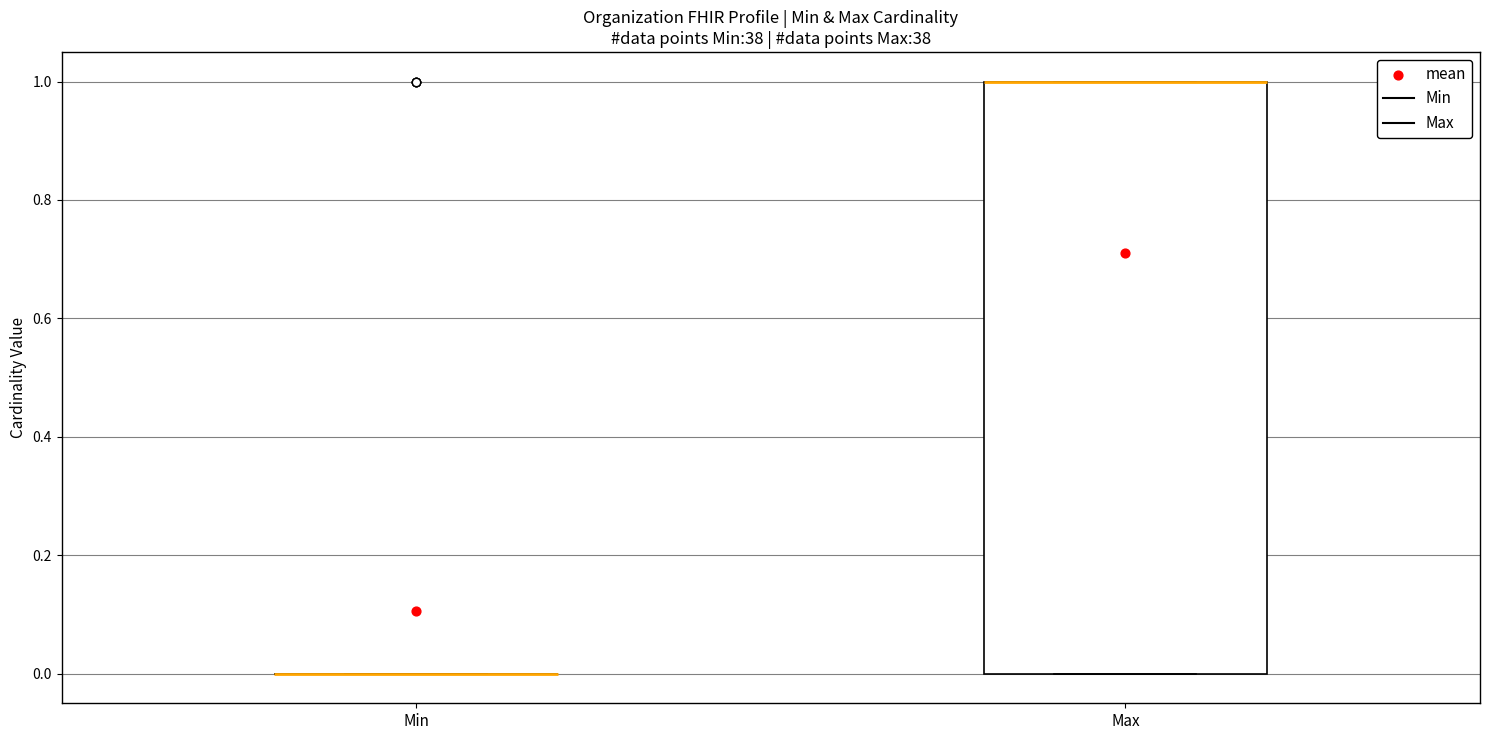

Reading left to right, read every box against the y-axis: the position of its median line, the range the box covers, and the ends of its whiskers. The values are not printed on the chart, so give them approximately, as read against the axis.

Min: box collapsed to a line at 0, whiskers 0 to 0
Max: median 1 (drawn on the box's upper edge), box 0 to 1, whiskers 0 to 1